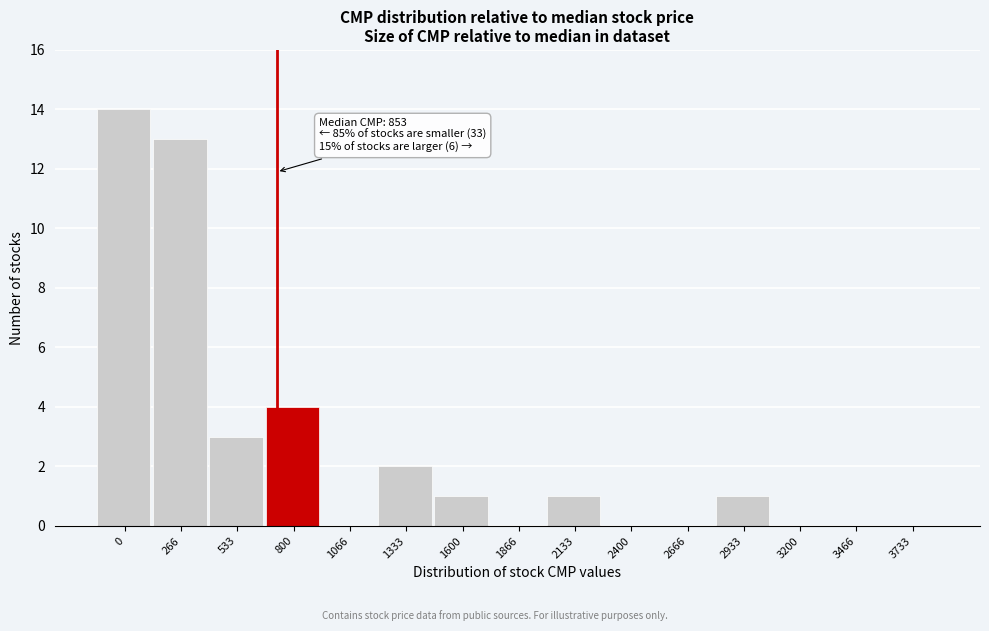

What is the sum of all values?

39